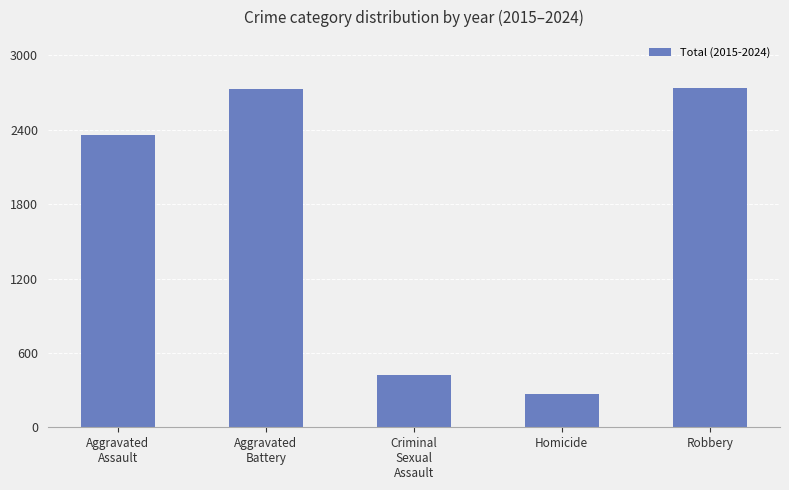

At which category does the chart reach its minimum across all series?

Homicide